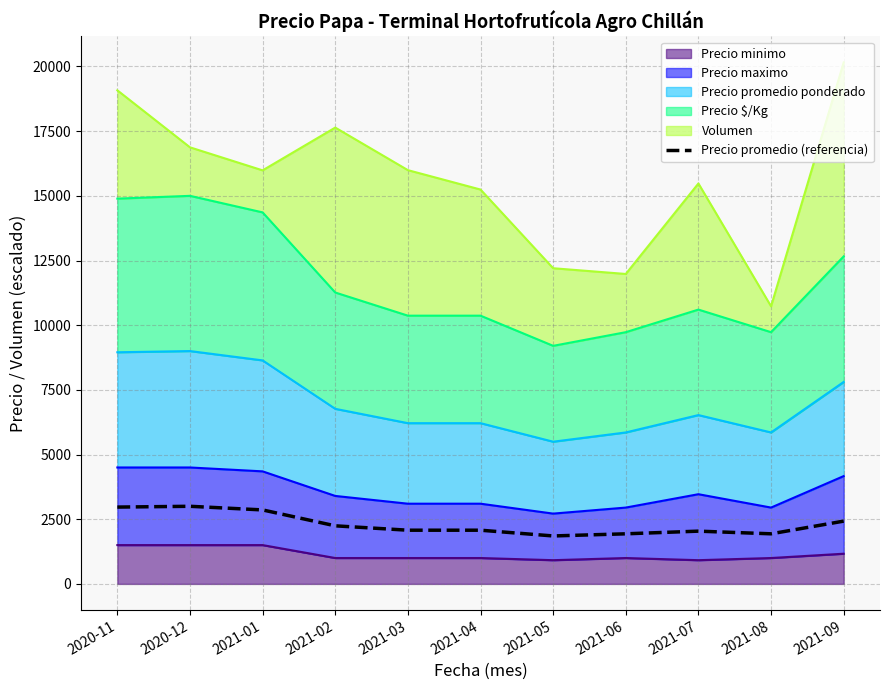

What is the difference between the second highest and minimum values?

1115.7